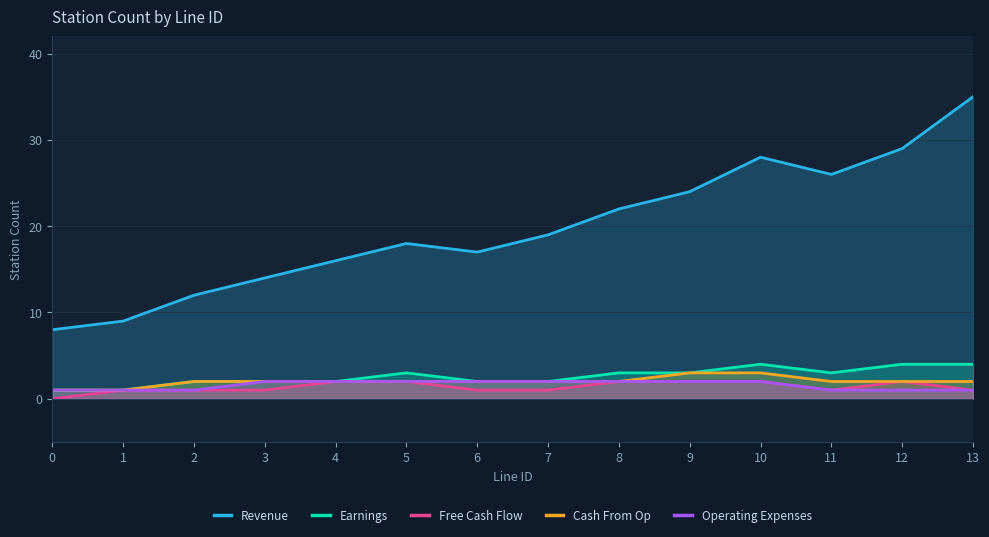

At 10, list the series in order from largest to smallest.

Revenue, Earnings, Cash From Op, Free Cash Flow, Operating Expenses